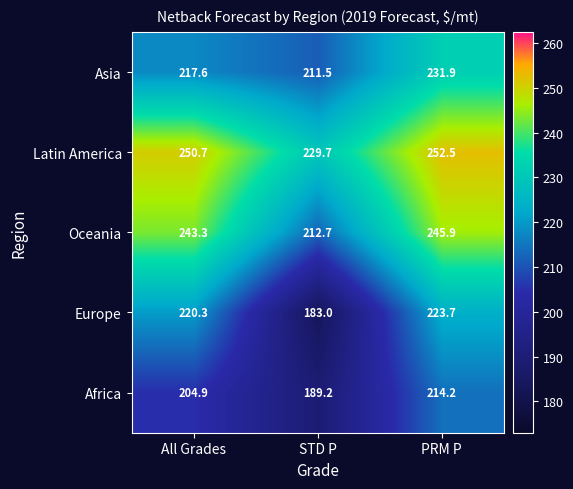

At which category does the chart reach its minimum across all series?

STD P